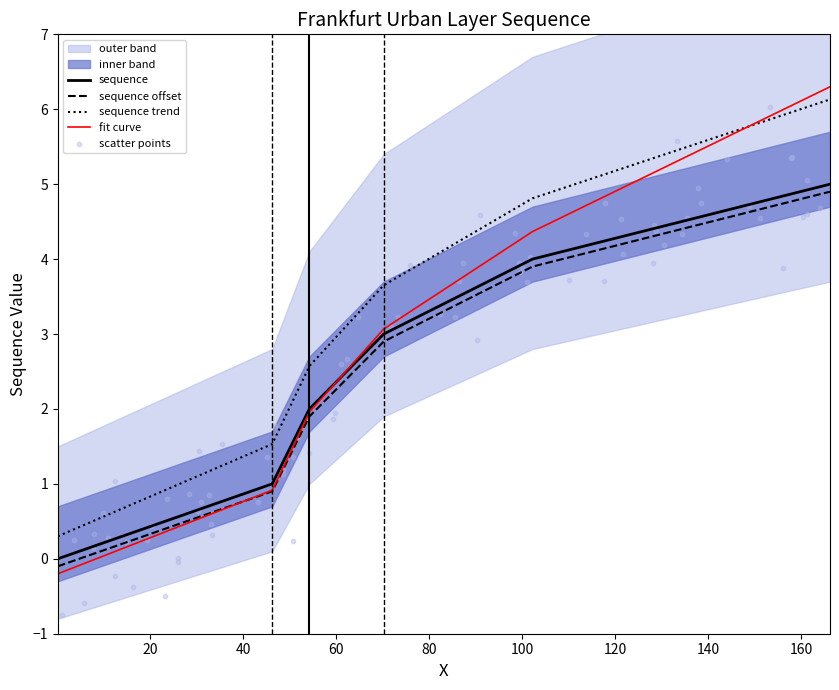

What is the change in value from 46.225009586002 to 166.225009586002?

+4